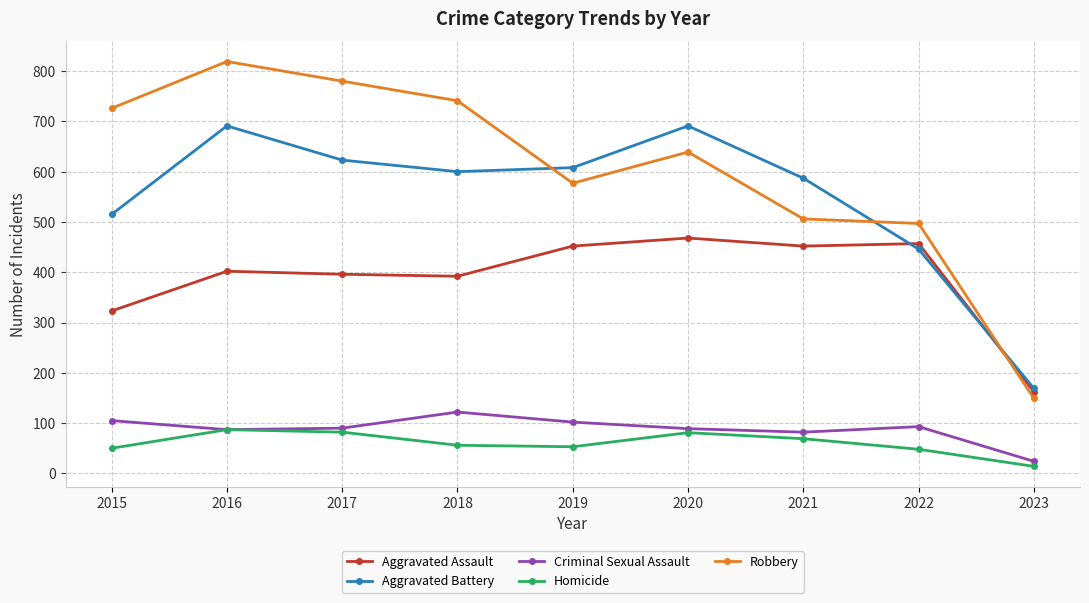

Where do Aggravated Battery and Robbery first cross each other?

2018 and 2019